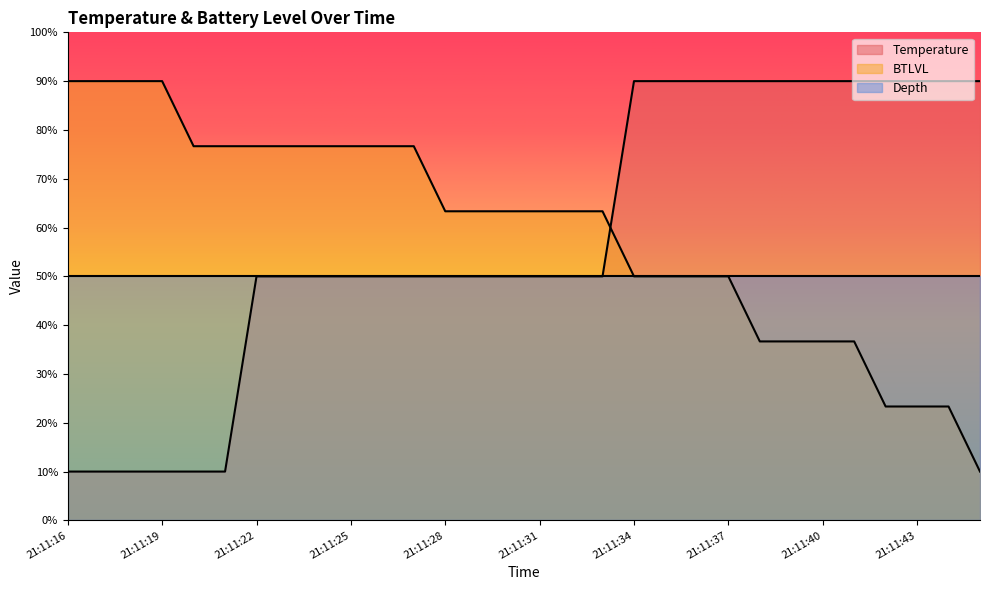

Rank the categories by Temperature value from highest to lowest.

21:11:34, 21:11:35, 21:11:36, 21:11:37, 21:11:38, 21:11:39, 21:11:40, 21:11:41, 21:11:42, 21:11:43, 21:11:44, 21:11:45, 21:11:22, 21:11:23, 21:11:24, 21:11:25, 21:11:26, 21:11:27, 21:11:28, 21:11:29, 21:11:30, 21:11:31, 21:11:32, 21:11:33, 21:11:16, 21:11:17, 21:11:18, 21:11:19, 21:11:20, 21:11:21